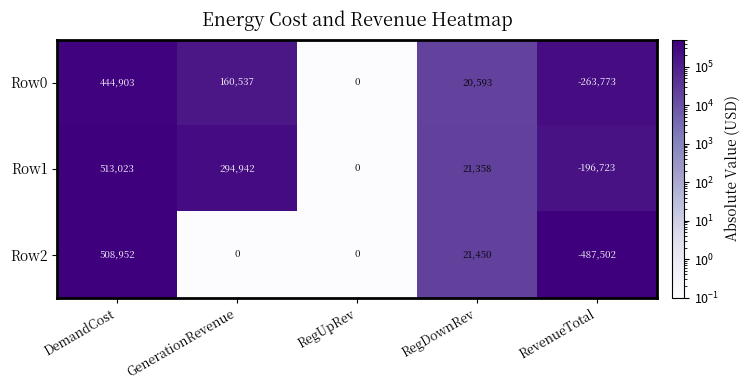

What is the difference between the Row1 values at RegDownRev and RegUpRev?

21358